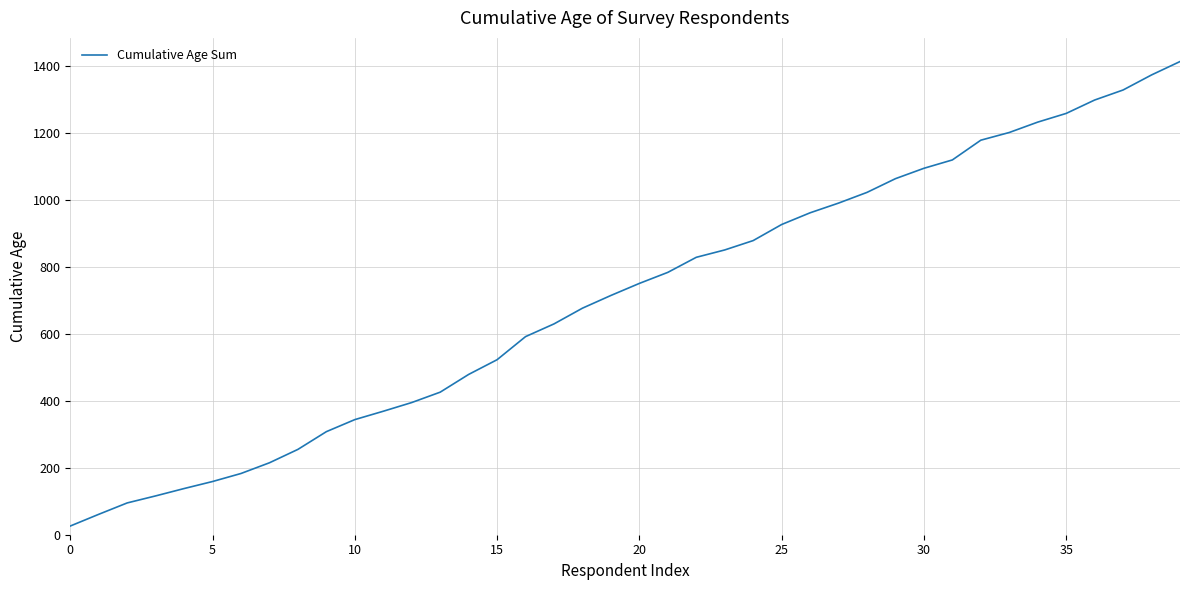

What is the greatest value displayed?

1414